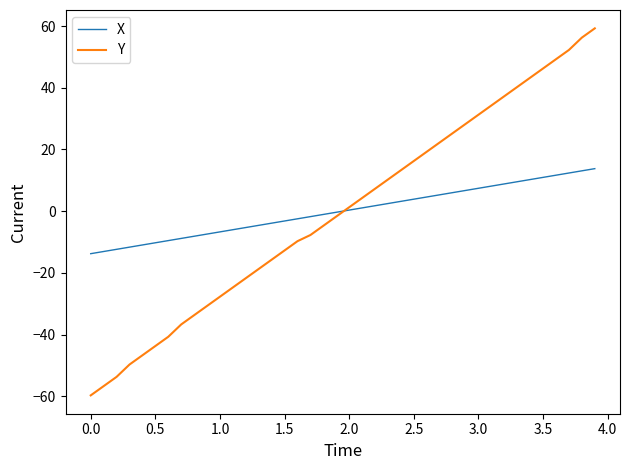

Rank the series by their maximum value, from lowest to highest.

X, Y